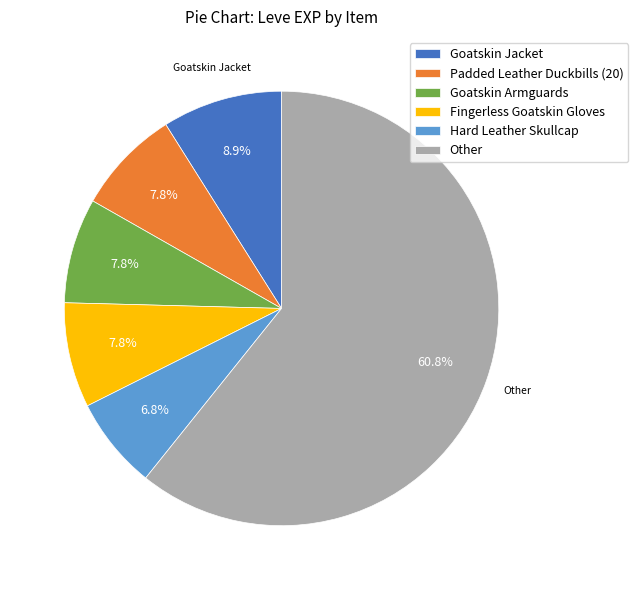

What is the largest slice in the pie chart?

Other